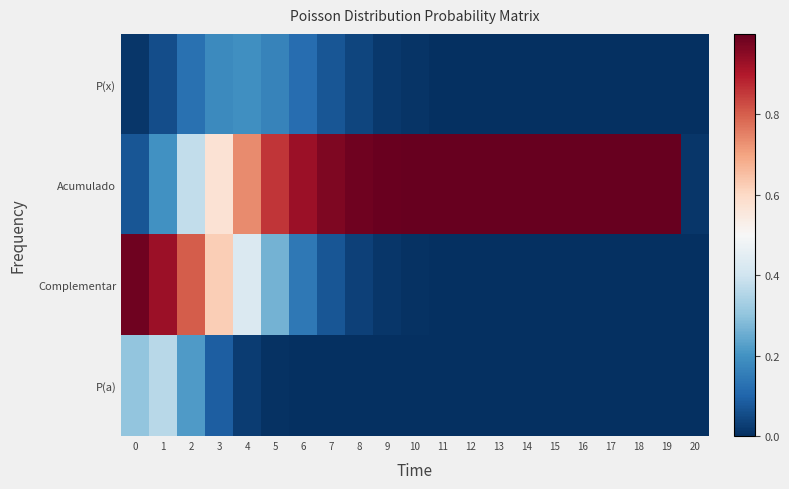

Rank the series by their maximum value, from lowest to highest.

P(x), P(a), Complementar, Acumulado